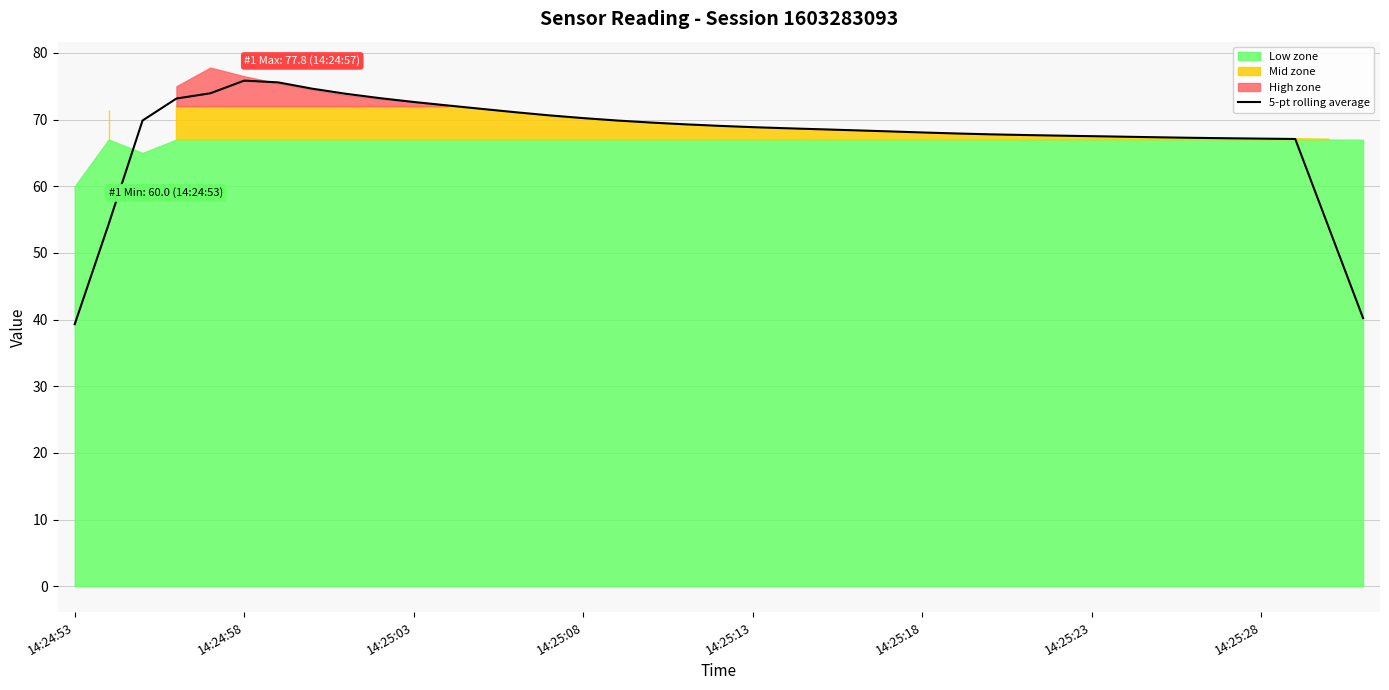

Is it true that 5-pt rolling average equals 75.8 at 14:24:58?

True